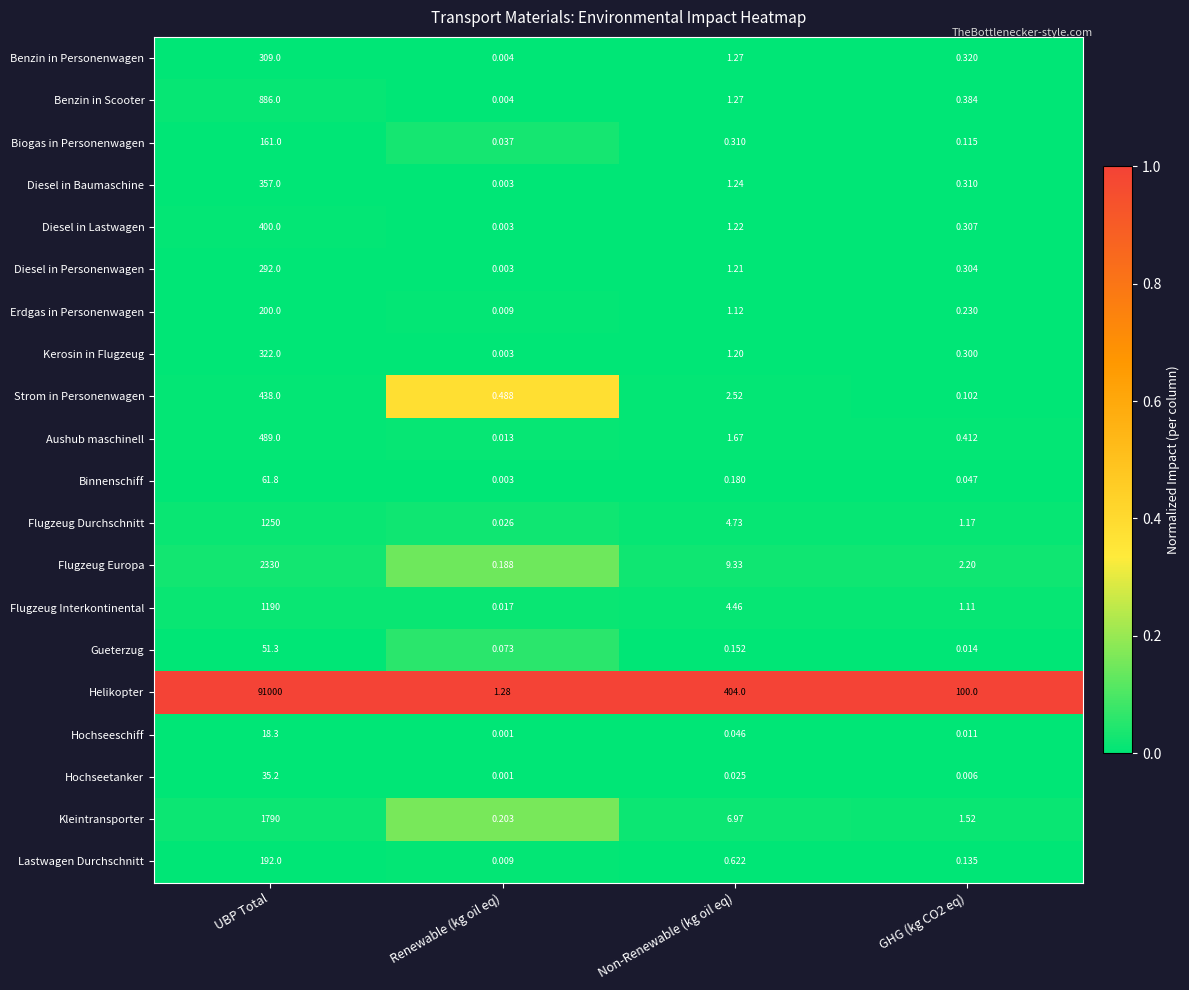

At which category is the sum across all series the highest?

UBP Total